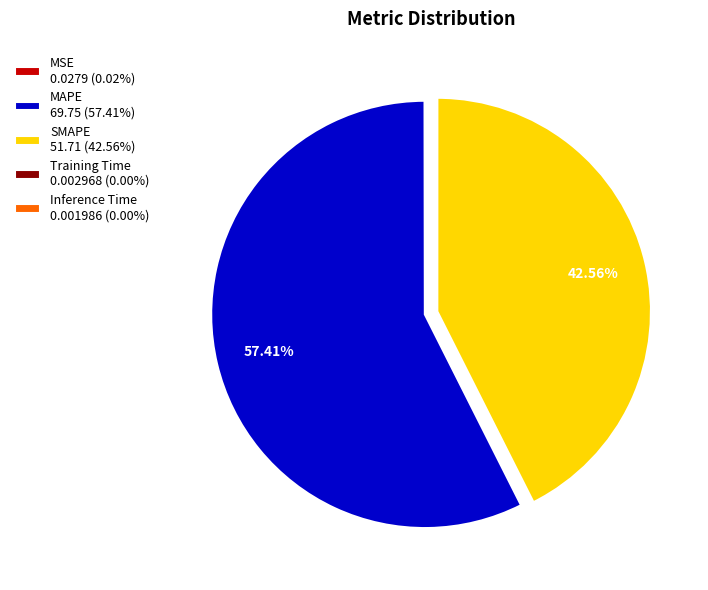

Which category accounts for the majority?

MAPE